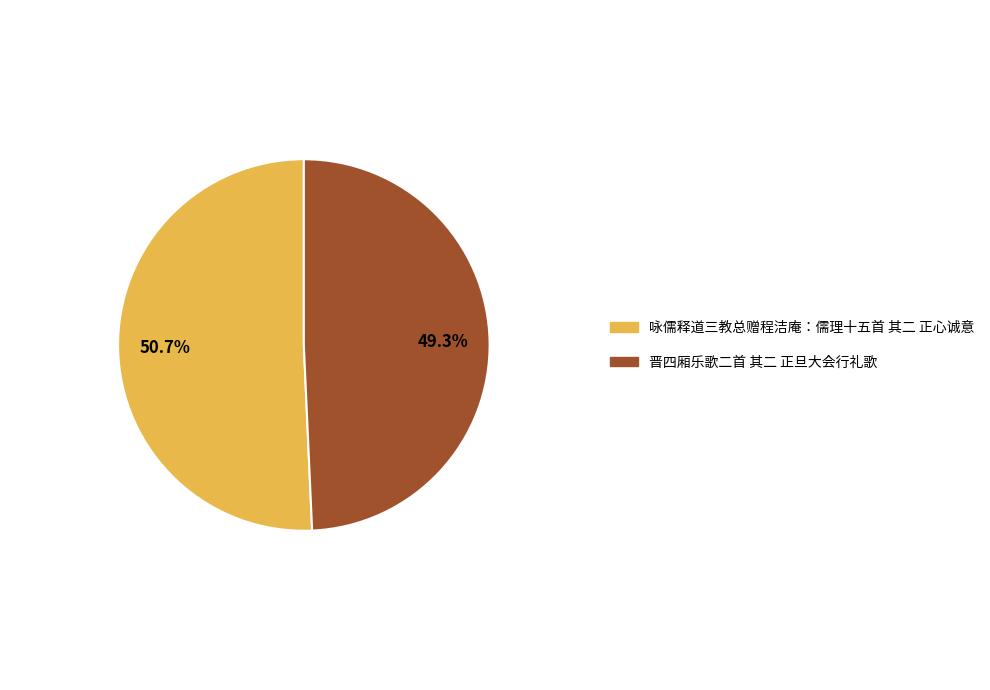

Combined, do 咏儒释道三教总赠程洁庵：儒理十五首 其二 正心诚意 and 晋四厢乐歌二首 其二 正旦大会行礼歌 account for over 50%?

Yes